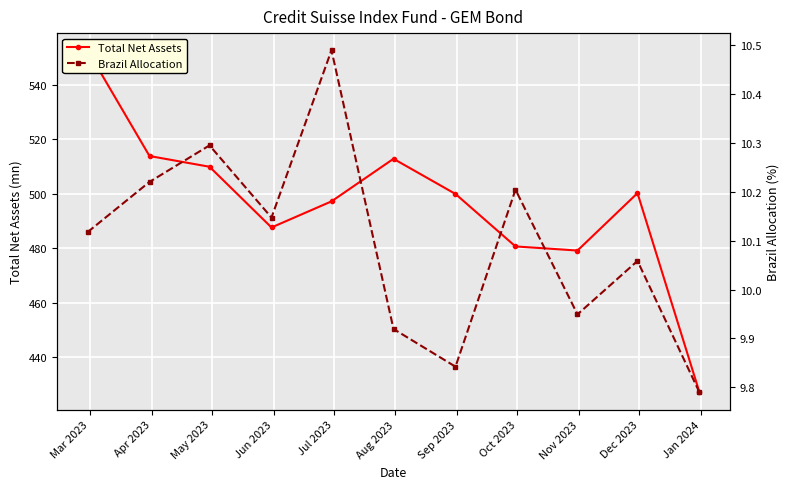

How many lines are shown in the chart?

2